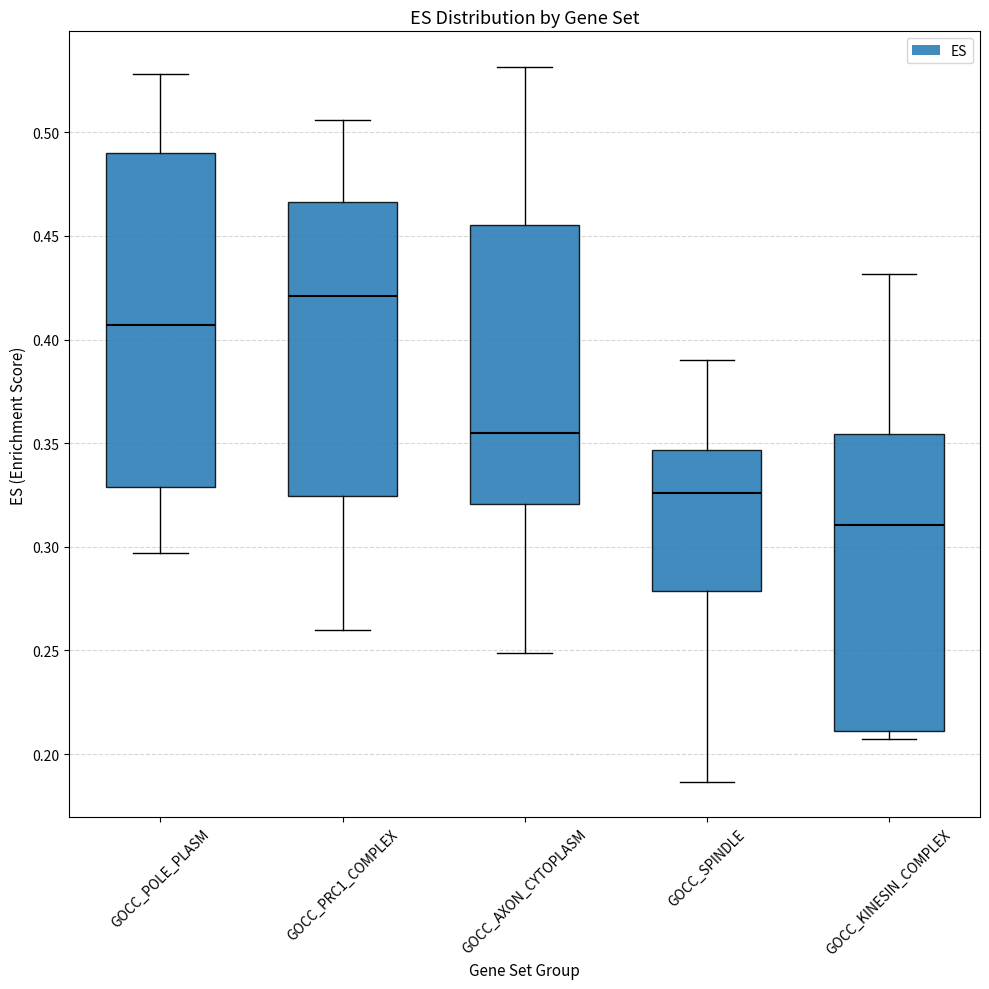

Which box has the highest median line?

GOCC_PRC1_COMPLEX